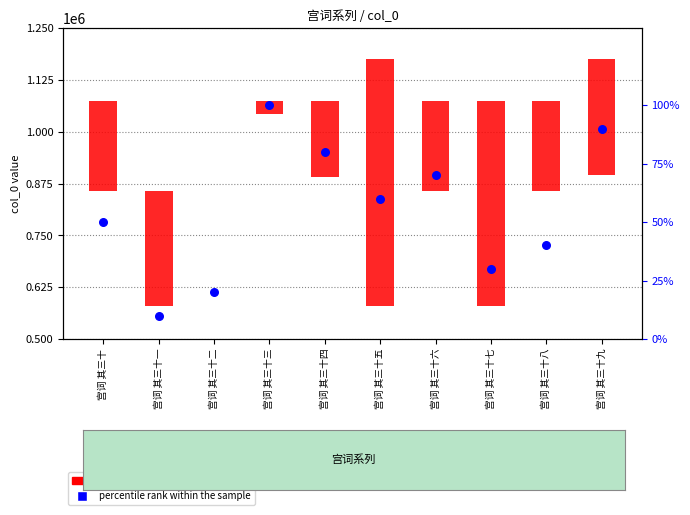

What are all the series names shown in the legend?

transformed count, percentile rank within the sample